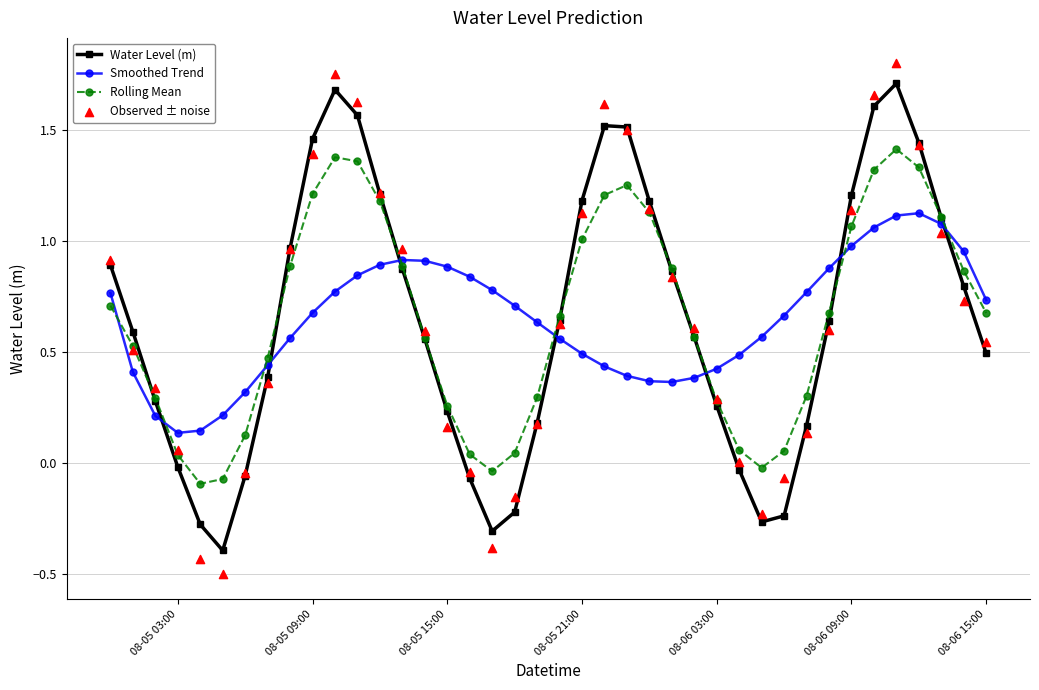

Is the value of Rolling Mean at 08-05 21:00 greater than the value of Water Level (m) at 08-06 09:00?

No